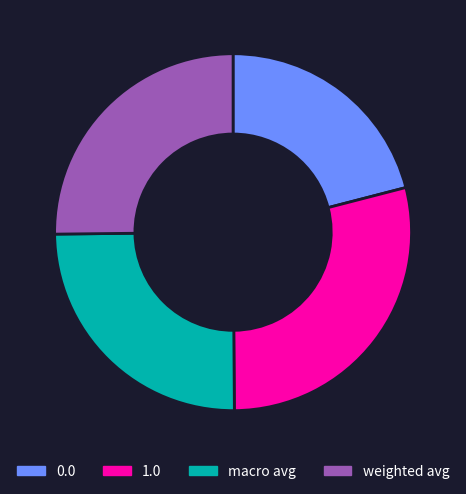

True or false: 1.0 accounts for 17% of the total.

False